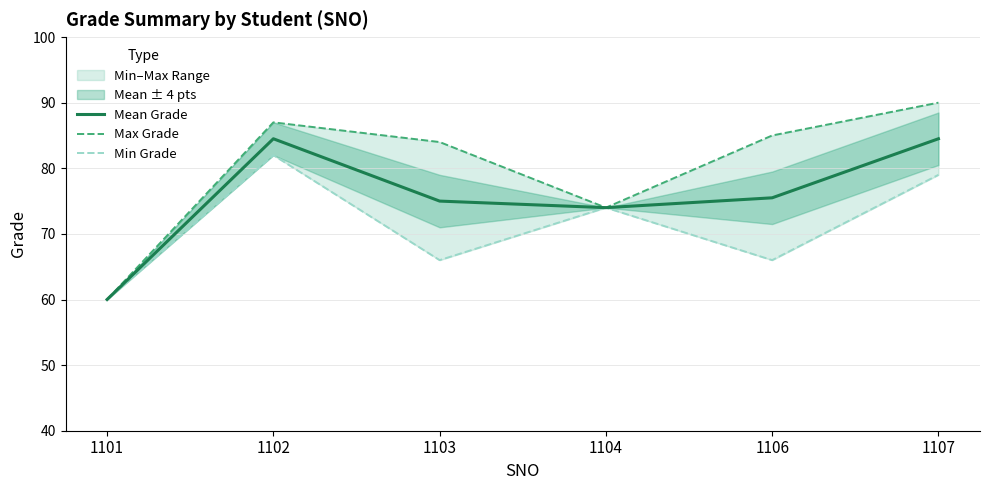

What is the difference between the Min Grade values at 1107 and 1102?

3.0